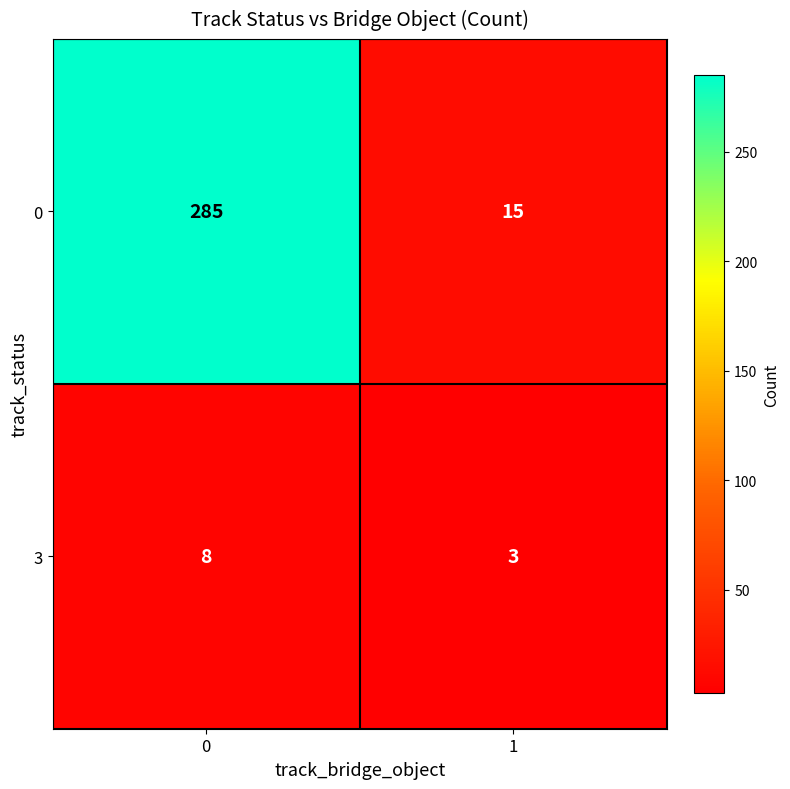

Reading right to left, what are all the values shown in this chart?

0: 15	285
3: 3	8